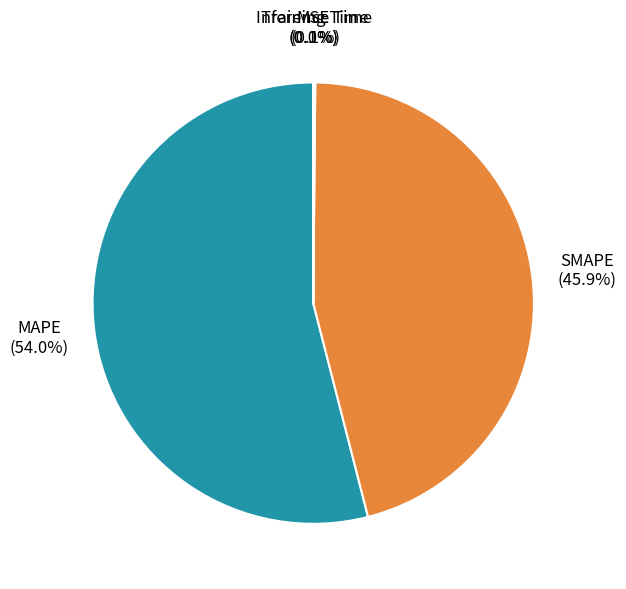

To the nearest percent, what portion does SMAPE represent?

46%